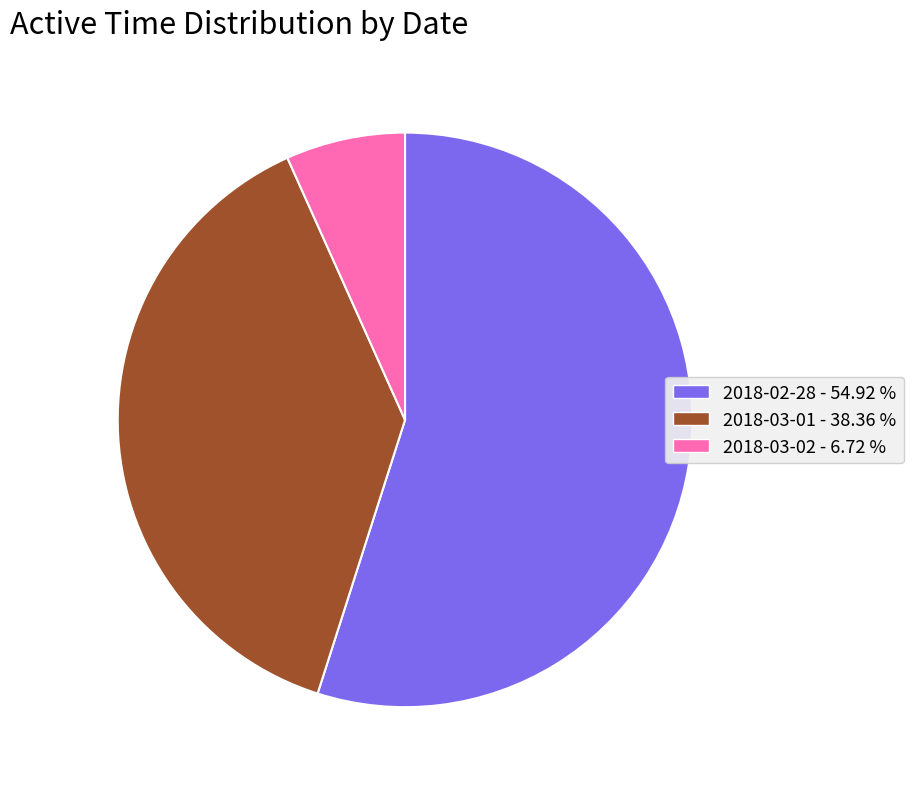

Between 2018-03-01 and 2018-03-02, which is larger?

2018-03-01